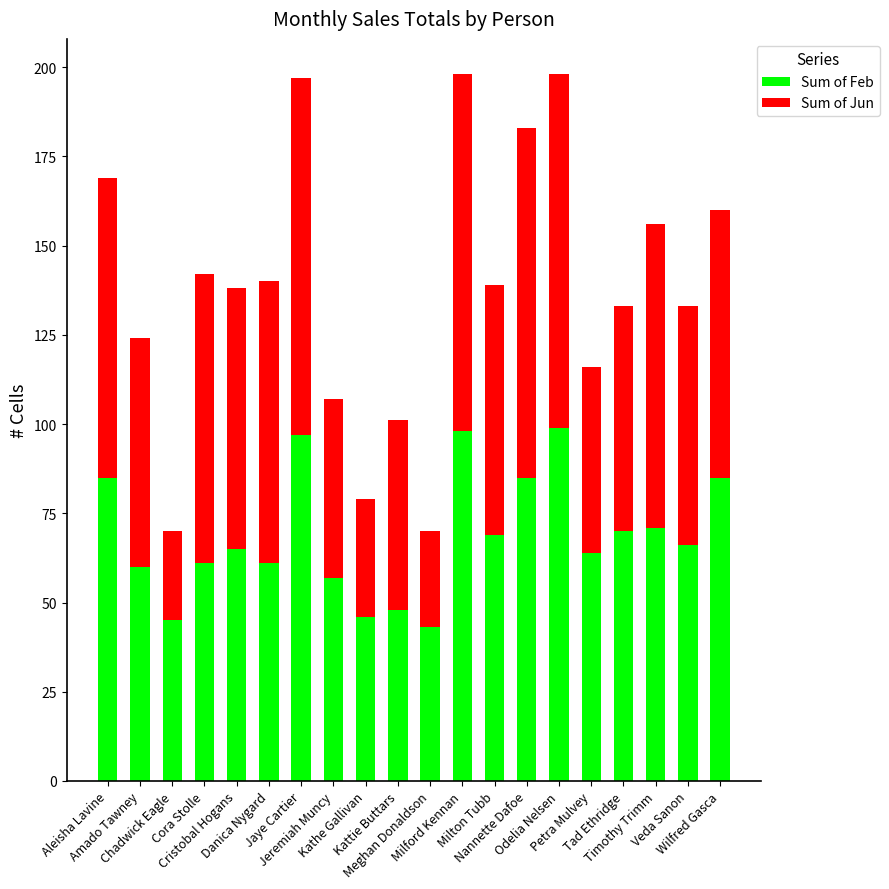

What is the lowest value of the Sum of Feb series?

43